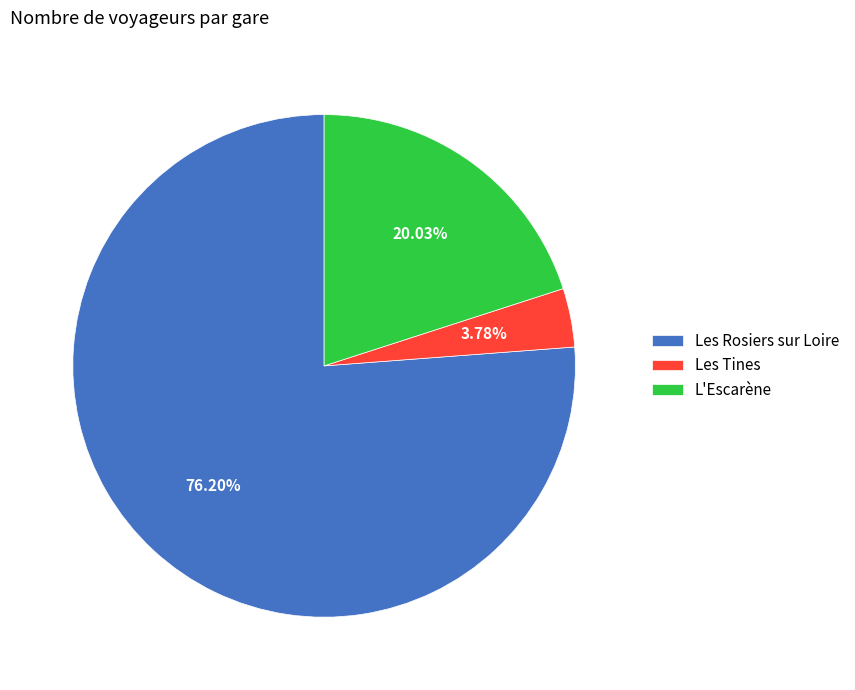

How many segments does this pie chart have?

3